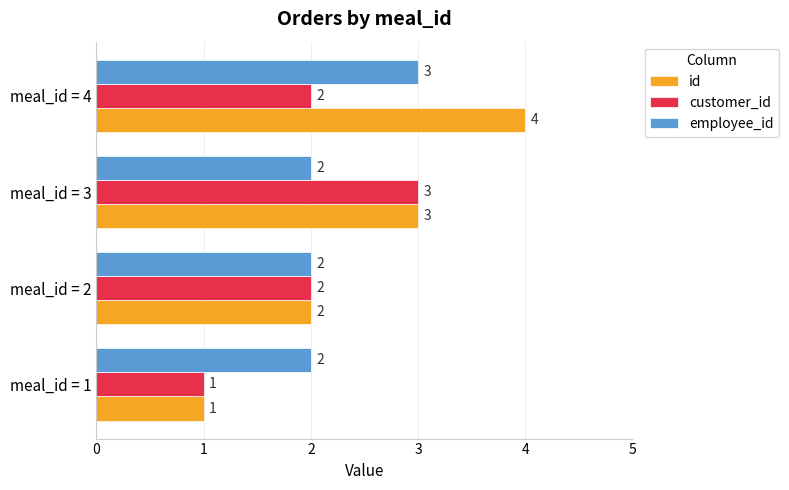

What are all the series names shown in the legend?

id, customer_id, employee_id